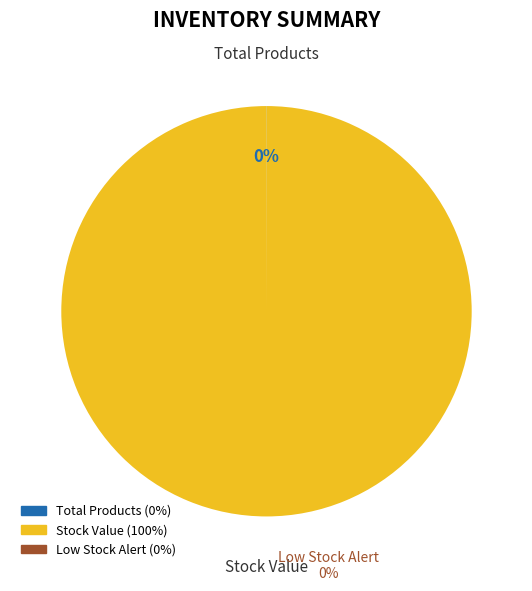

True or false: Low Stock Alert accounts for 0% of the total.

True